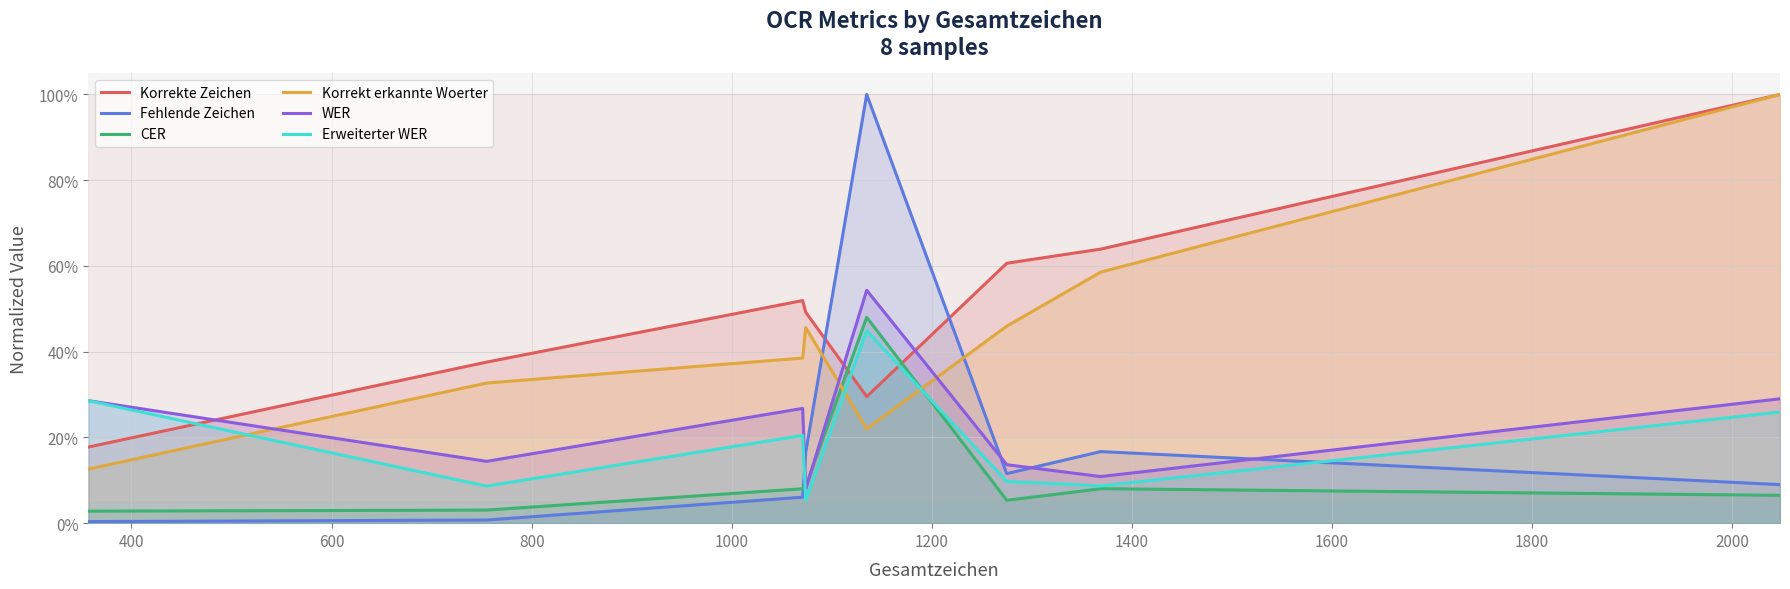

In Korrekte Zeichen, how many points are higher than both neighbors (excluding endpoints)?

1